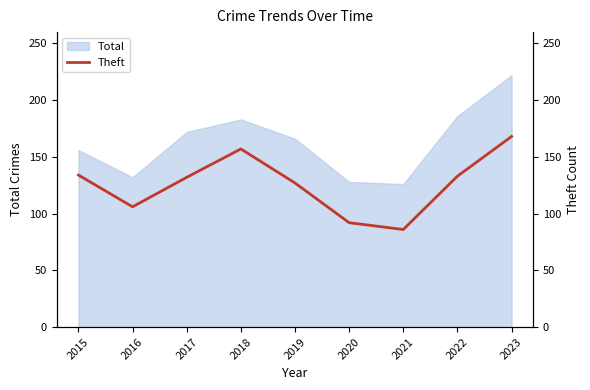

Does the chart display data point markers on the line(s)?

No